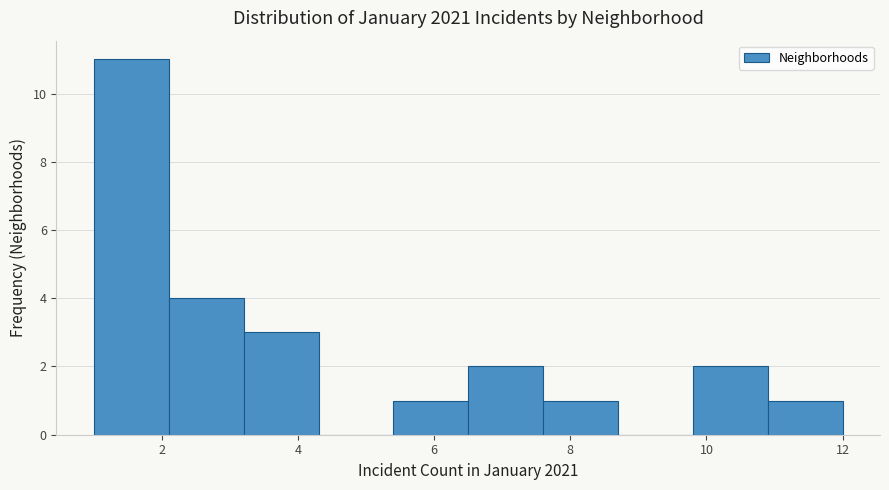

Which range on the x-axis has the tallest bar?

1.0 to 2.1